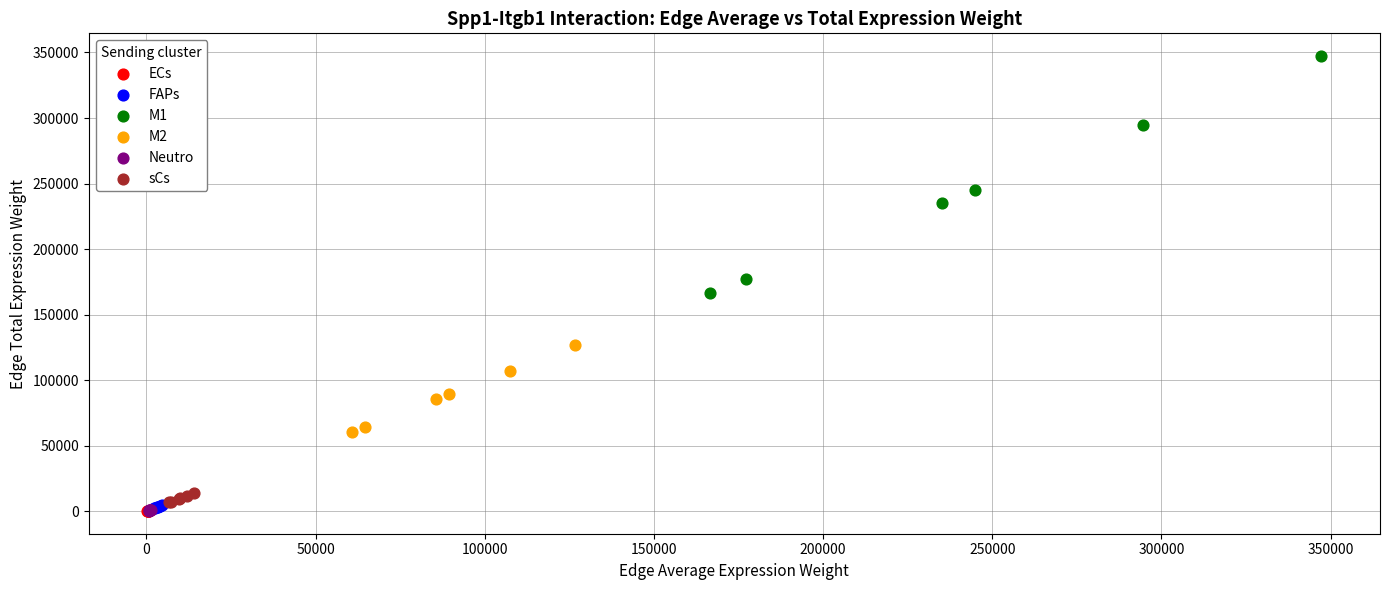

Which series contains the highest Y value?

M1